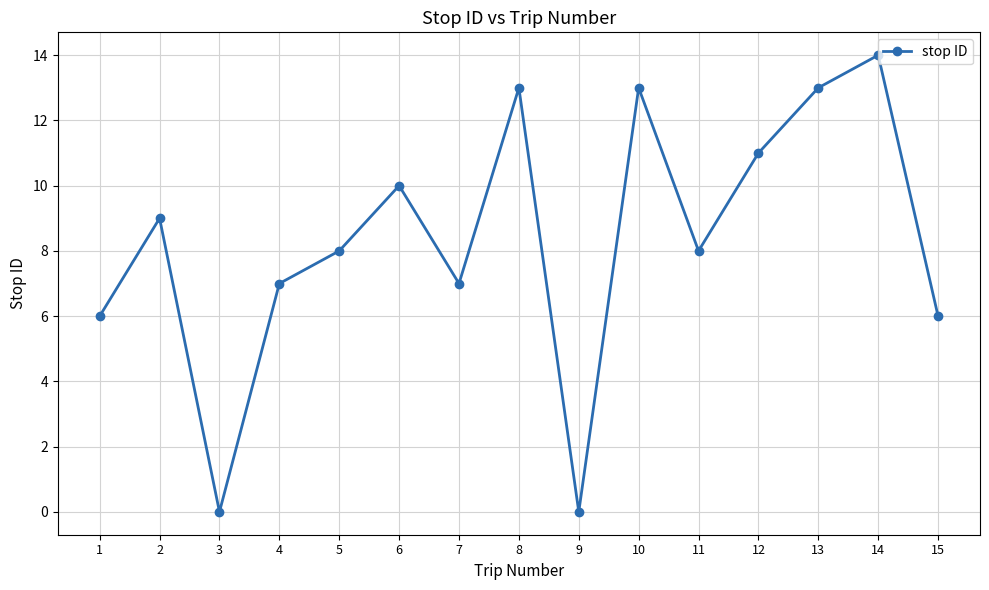

What is the ratio of the value at 1 to the value at 4?

0.9